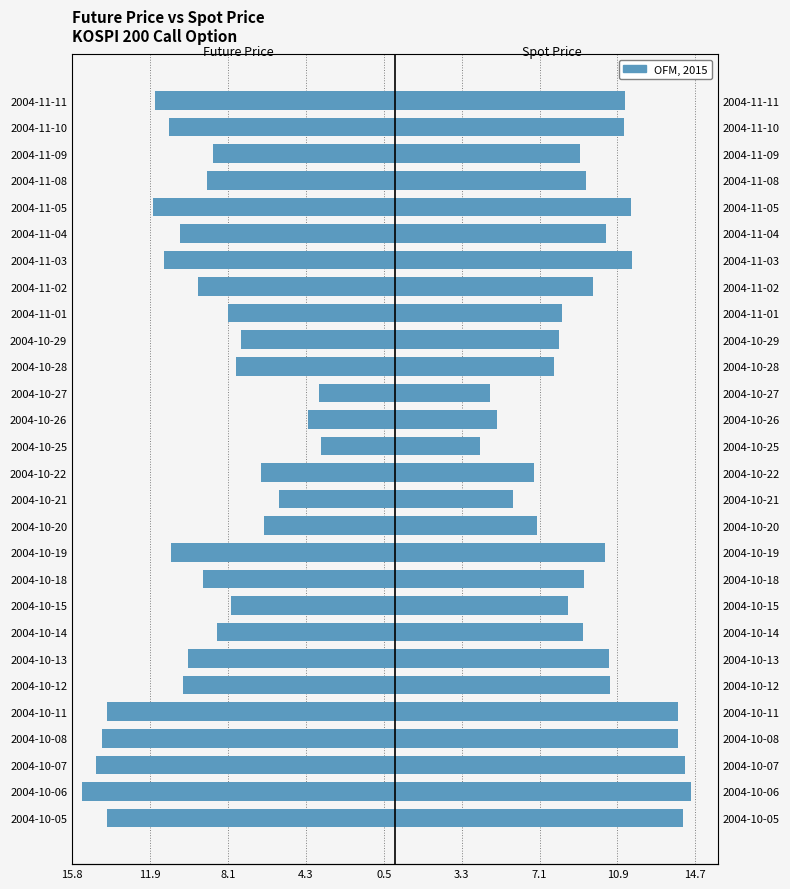

What is the average value of the Future Price series?

-9.5